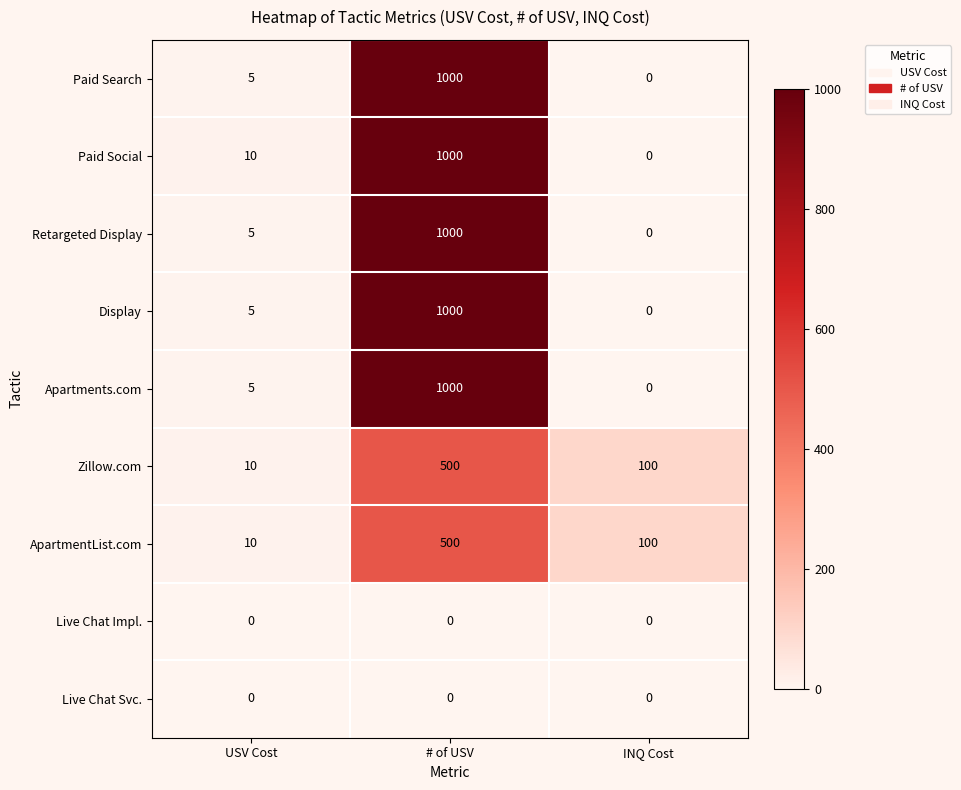

True or false: ApartmentList.com has a value of 100 at INQ Cost.

True